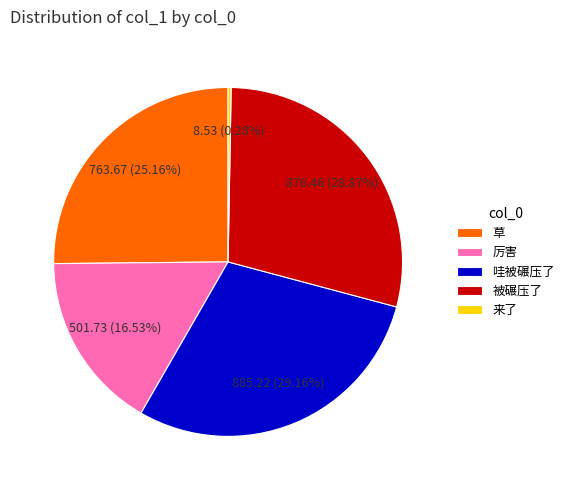

Is 草 the majority of the pie?

No